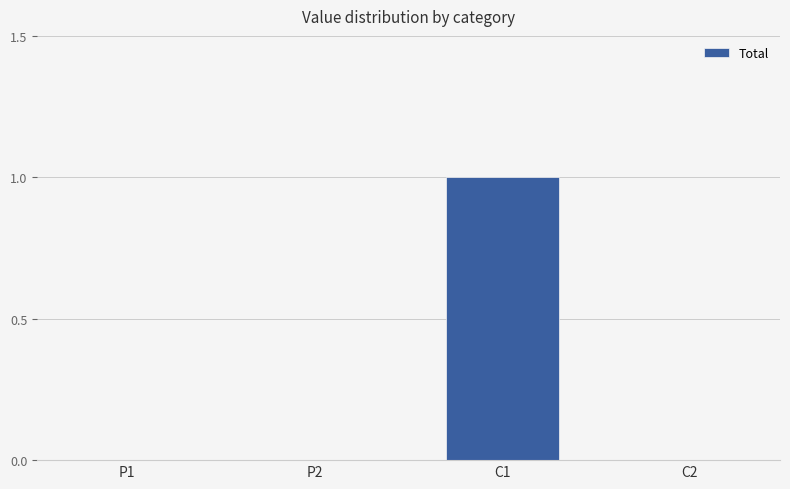

Reading left to right, extract all data points from this chart.

P1=0	P2=0	C1=1	C2=0